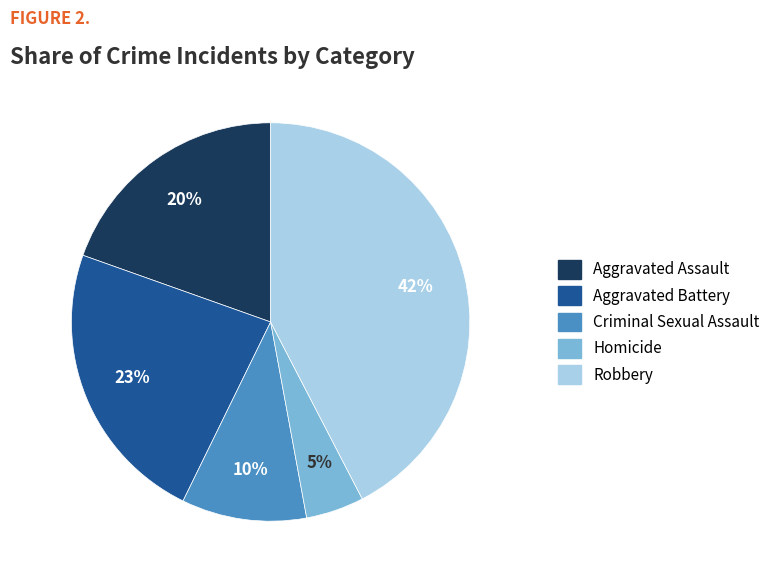

Is it true that Aggravated Battery is 13% of the pie?

False